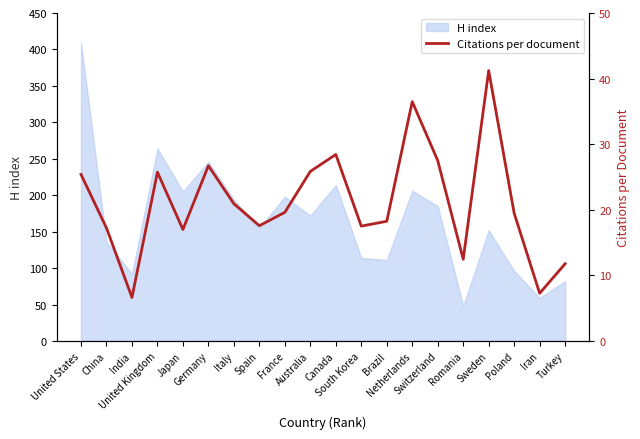

True or false: the data shows 28.2 at Italy.

False